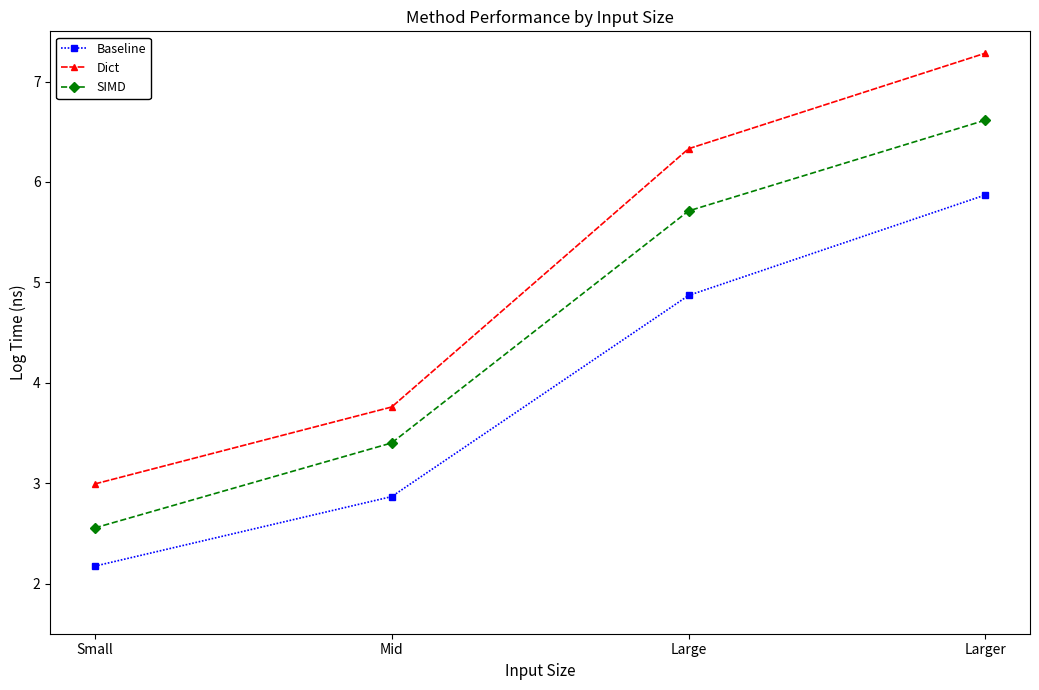

True or false: Dict and SIMD cross at least once.

False